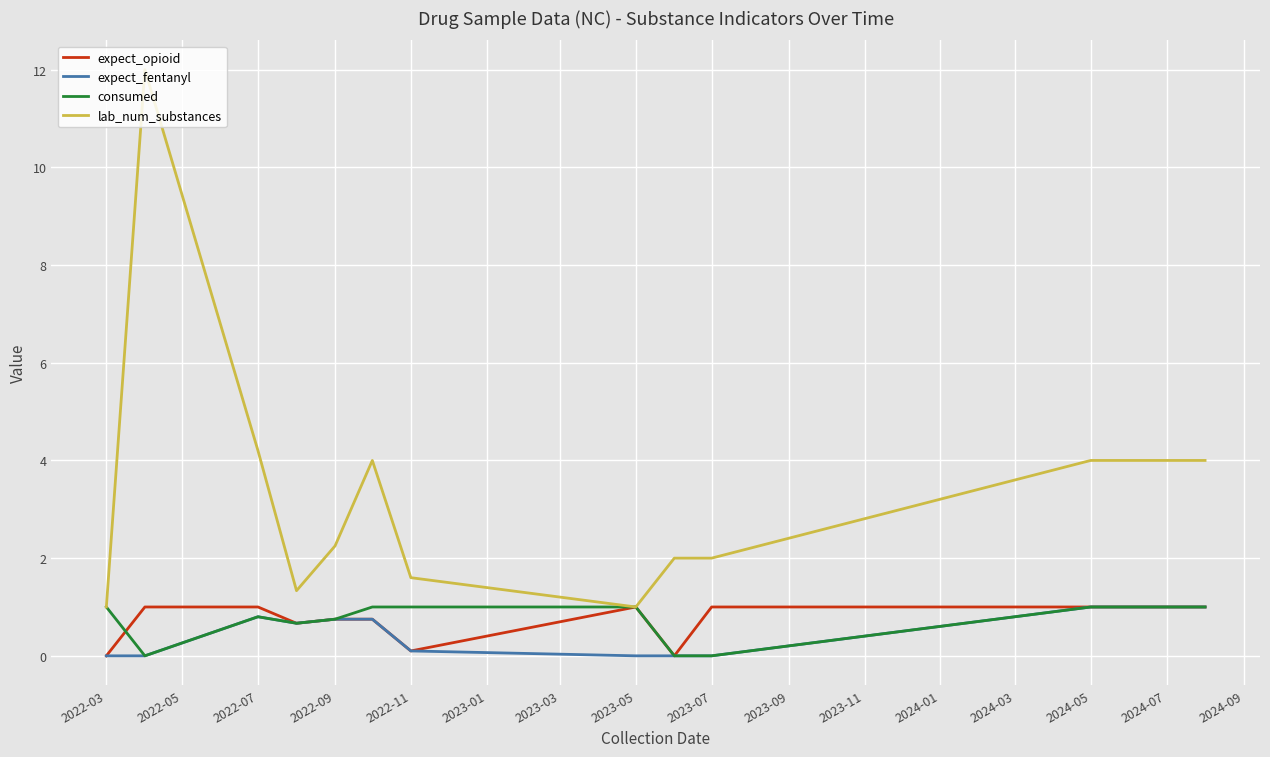

What are all the series names shown in the legend?

expect_opioid, expect_fentanyl, consumed, lab_num_substances